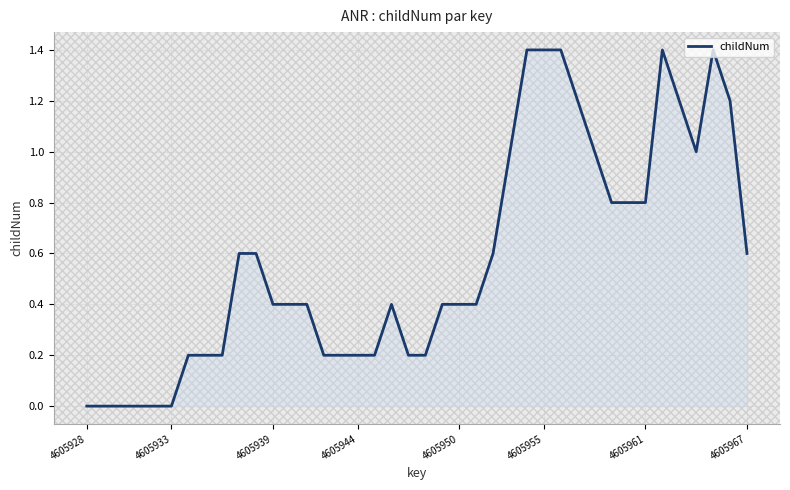

What is the maximum value shown in the chart?

1.4